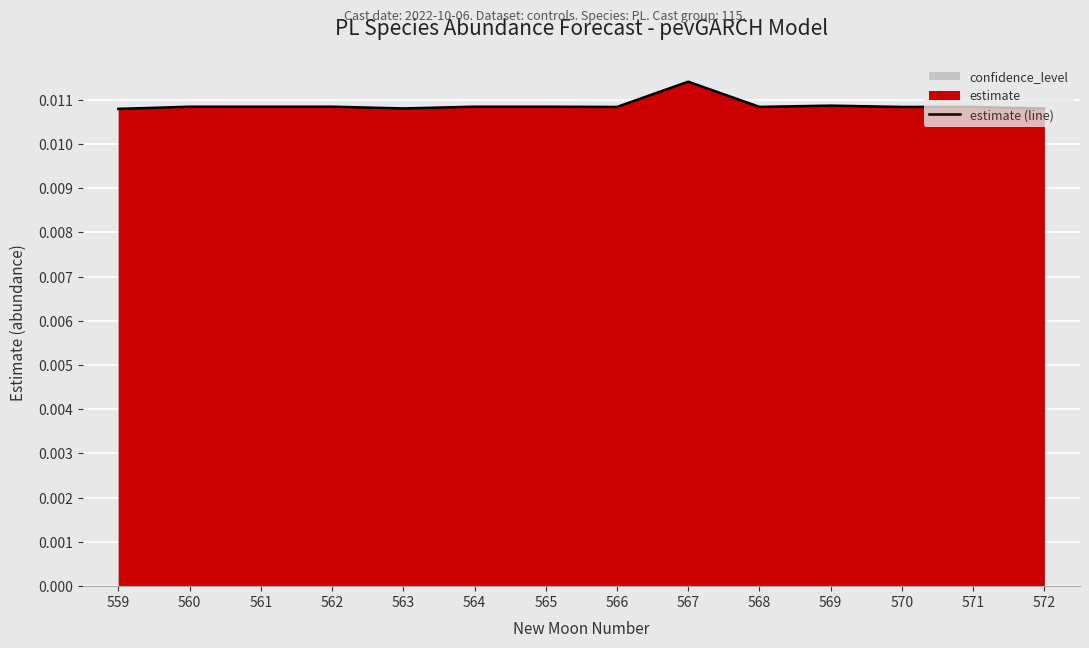

Where is the data nearest to the value 0?

559